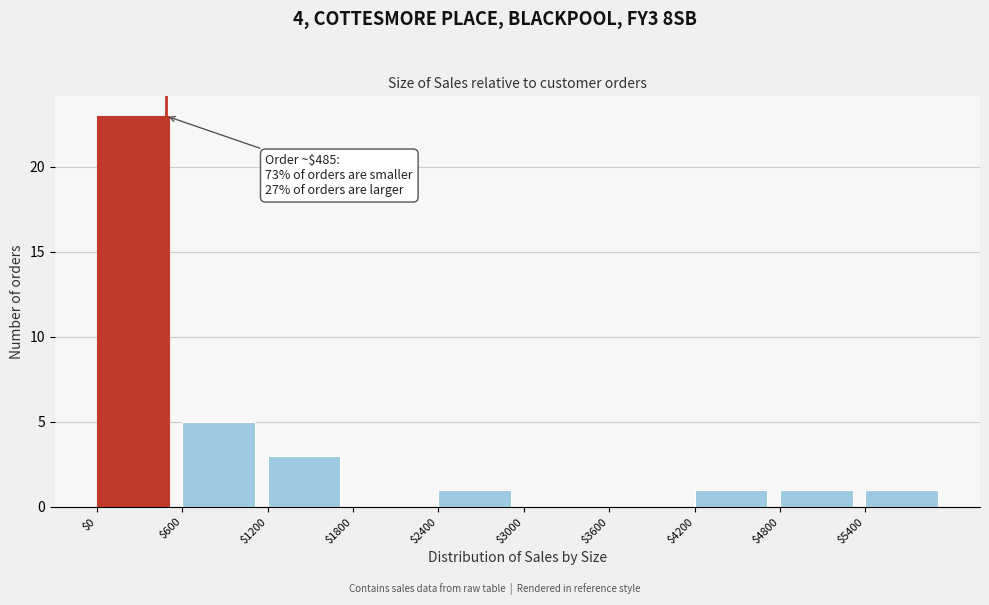

Which range on the x-axis has the tallest bar?

0 to 600